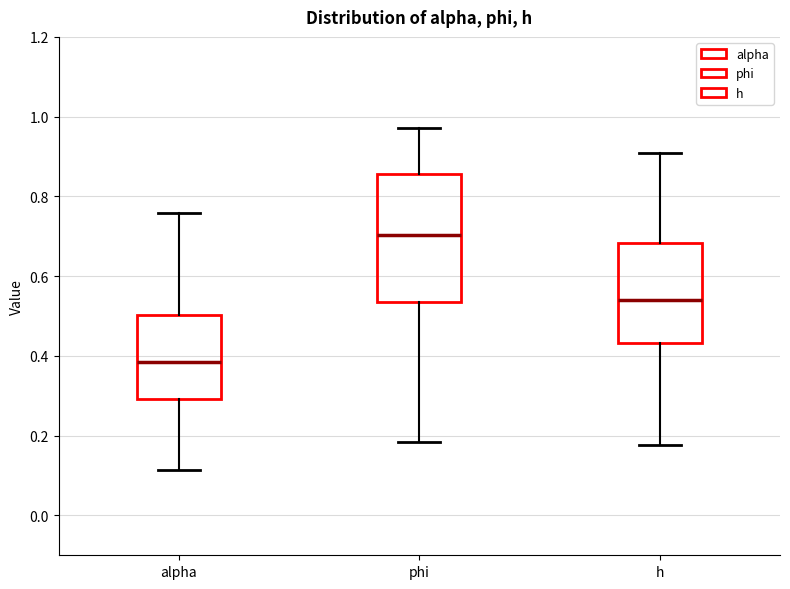

Which box's median line is the highest?

phi